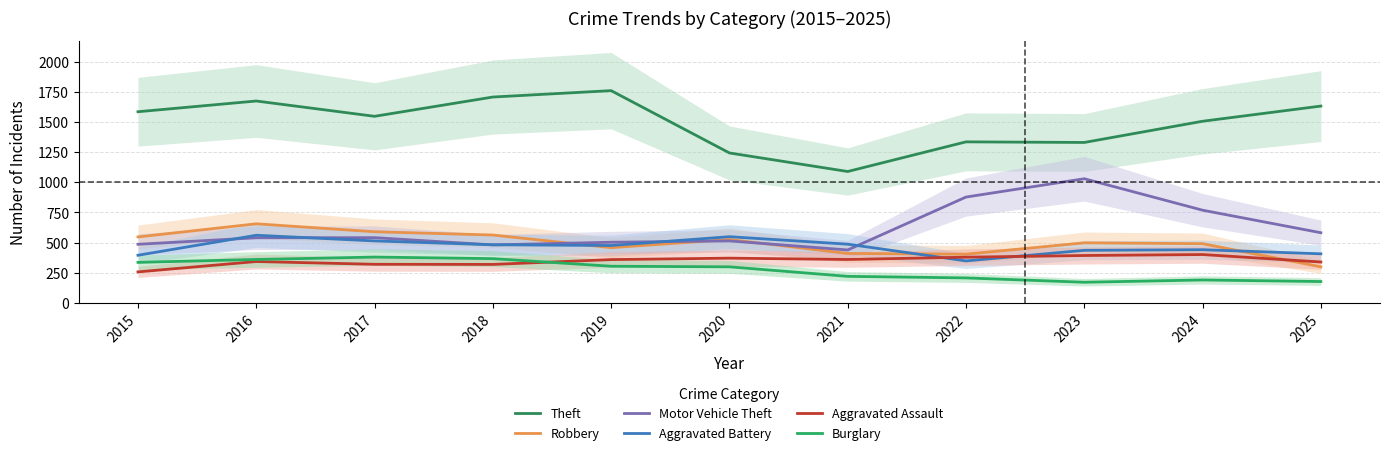

Reading right to left, transcribe all the data shown in this chart.

Theft: 1633	1507	1331	1336	1090	1244	1761	1708	1548	1675	1586
Robbery: 299	491	498	404	410	526	458	563	590	656	547
Motor Vehicle Theft: 582	769	1030	878	439	514	503	481	541	540	486
Aggravated Battery: 407	441	436	348	487	549	476	482	514	561	395
Aggravated Assault: 339	401	393	379	360	371	359	319	320	343	257
Burglary: 177	190	171	207	220	299	304	367	380	360	336